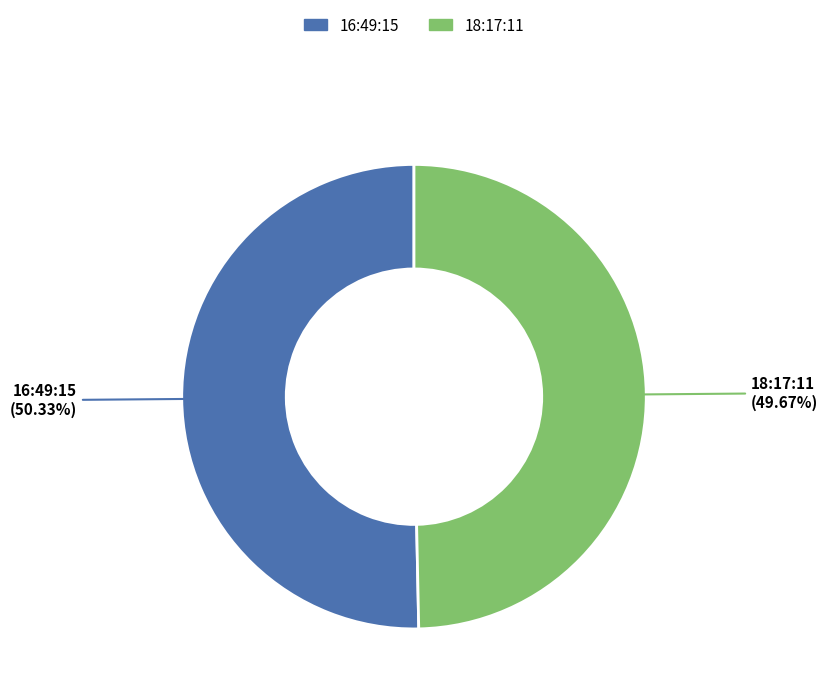

Does 16:49:15 represent more than half of the total?

Yes